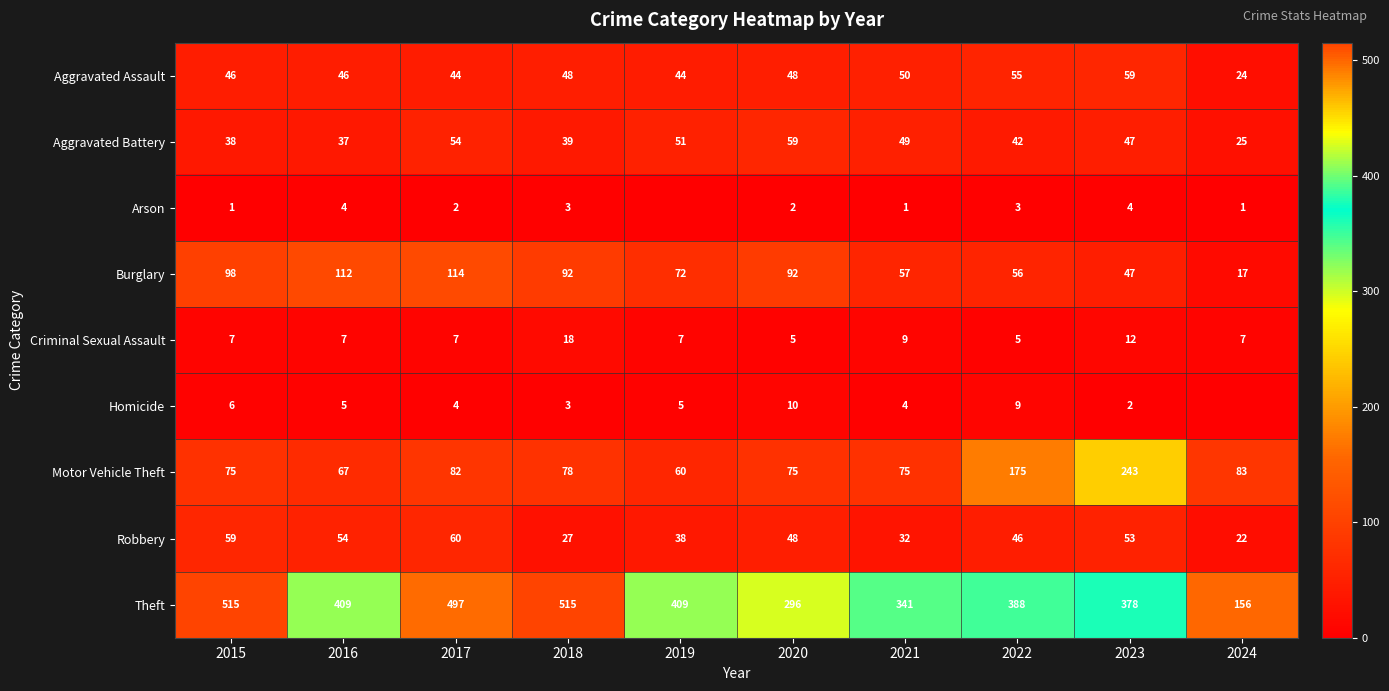

True or false: Homicide has a value of 2 at 2023.

True